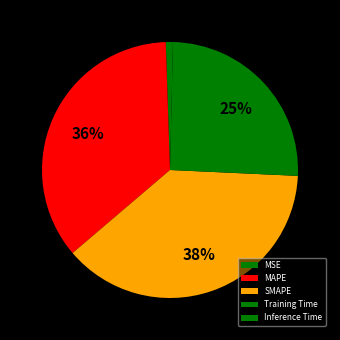

Do SMAPE and MSE together represent more than half of the pie?

No